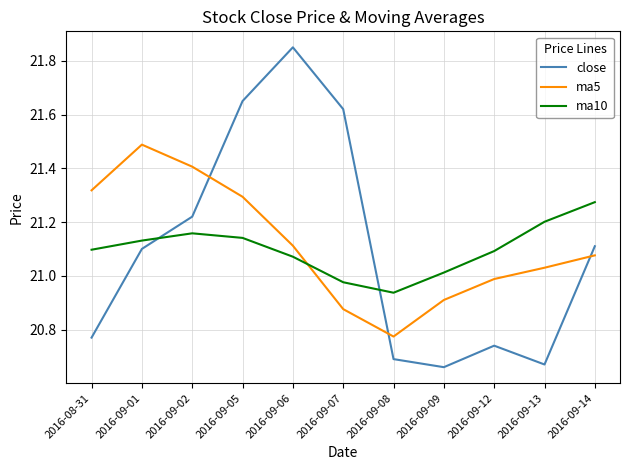

How many values in the ma5 series are below 21?

4